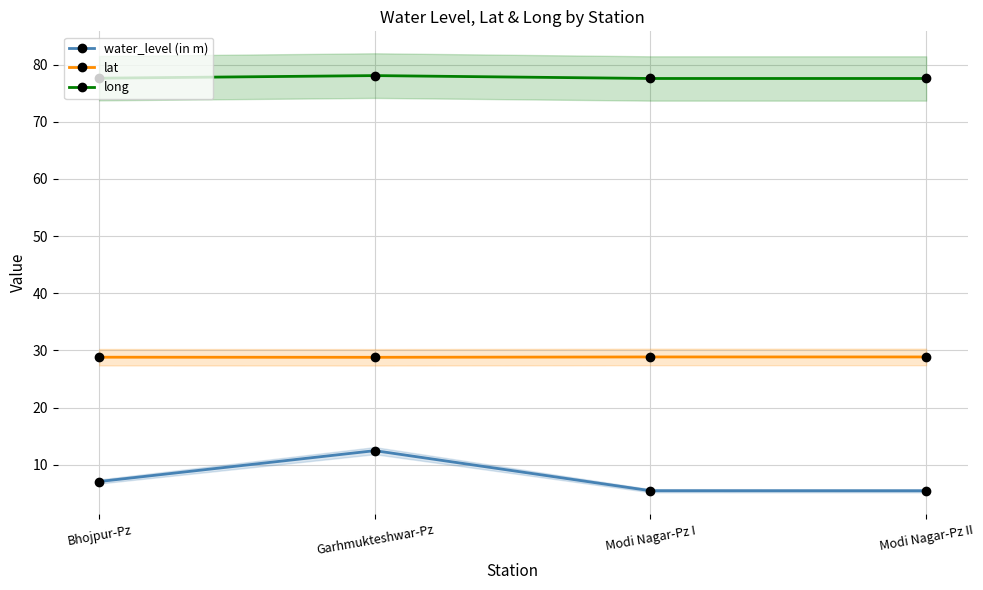

What is the difference between the maximum and second lowest values in the water_level (in m) series?

7.0